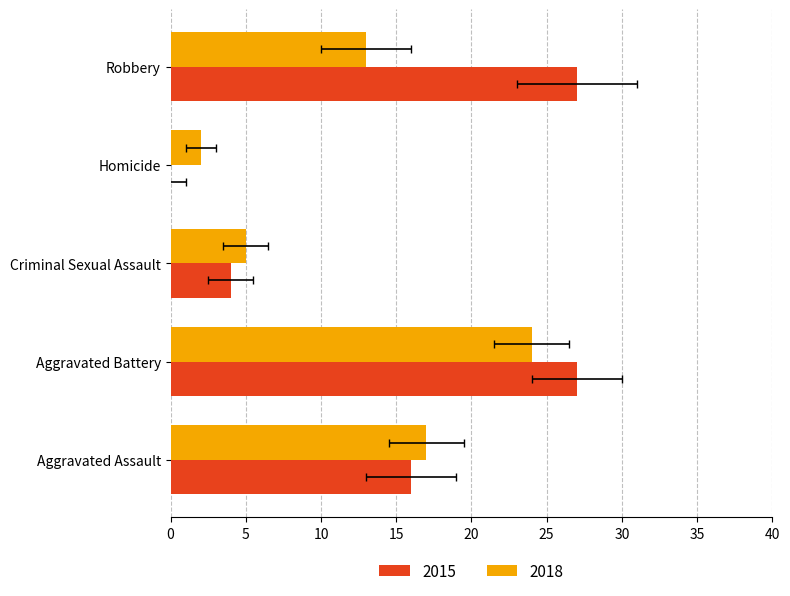

Reading left to right, transcribe all the data shown in this chart.

2015: 16	27	4	0	27
2018: 17	24	5	2	13